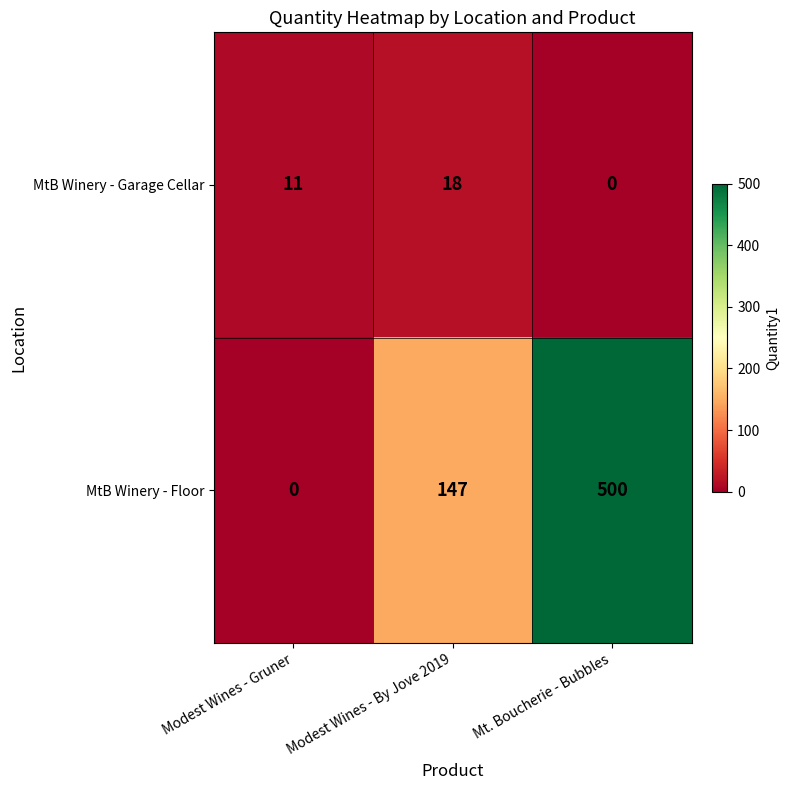

Rank the series at Mt. Boucherie - Bubbles from highest to lowest value.

MtB Winery - Floor, MtB Winery - Garage Cellar